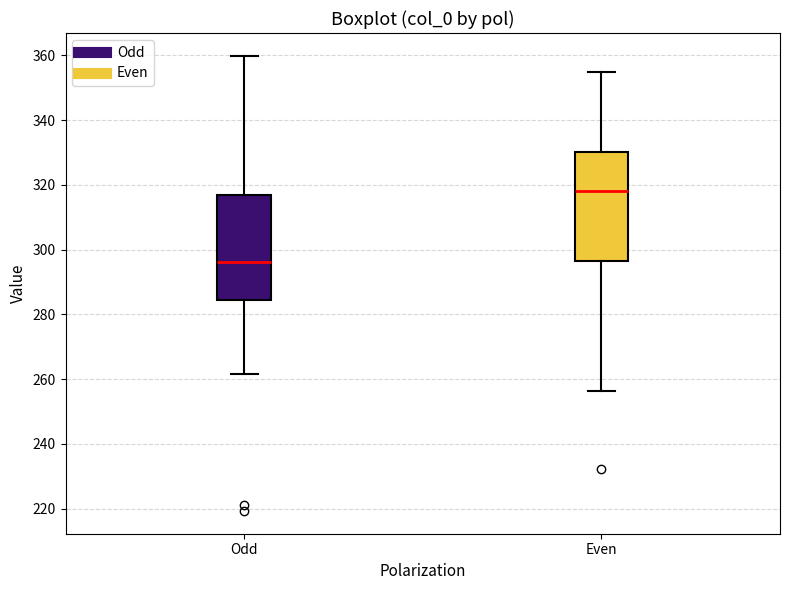

Which box has the highest median line?

Even